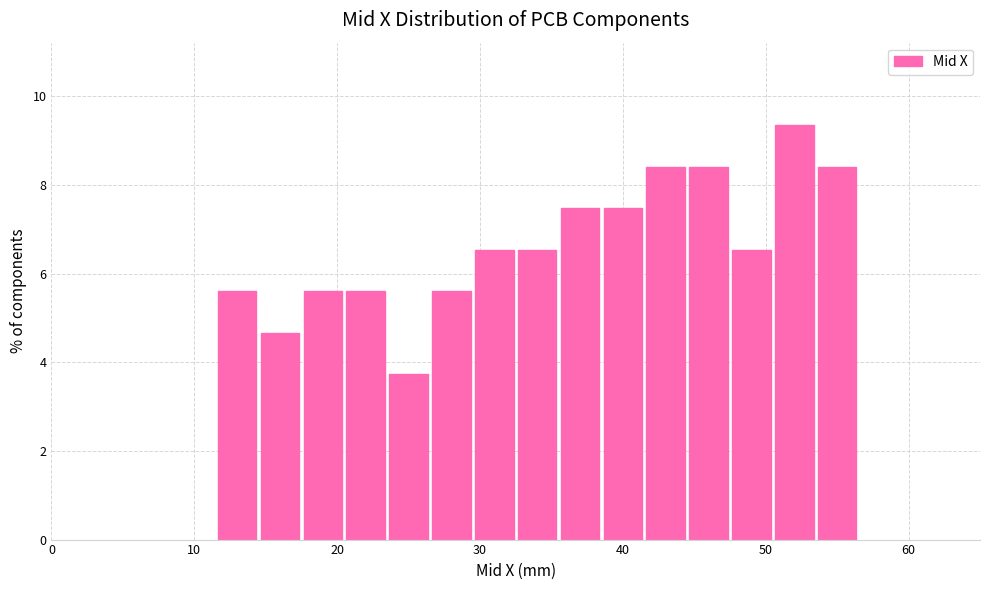

Around what value on the x-axis is the tallest bar? Give the approximate position of its centre, as read against the axis.

52